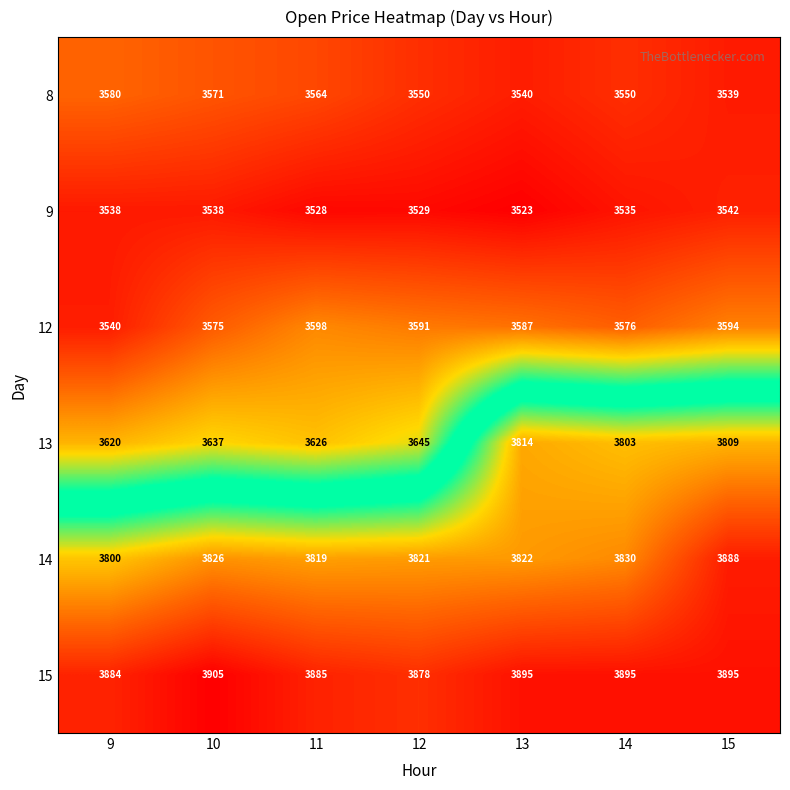

Rank the series at 9 from highest to lowest value.

15, 14, 13, 8, 12, 9